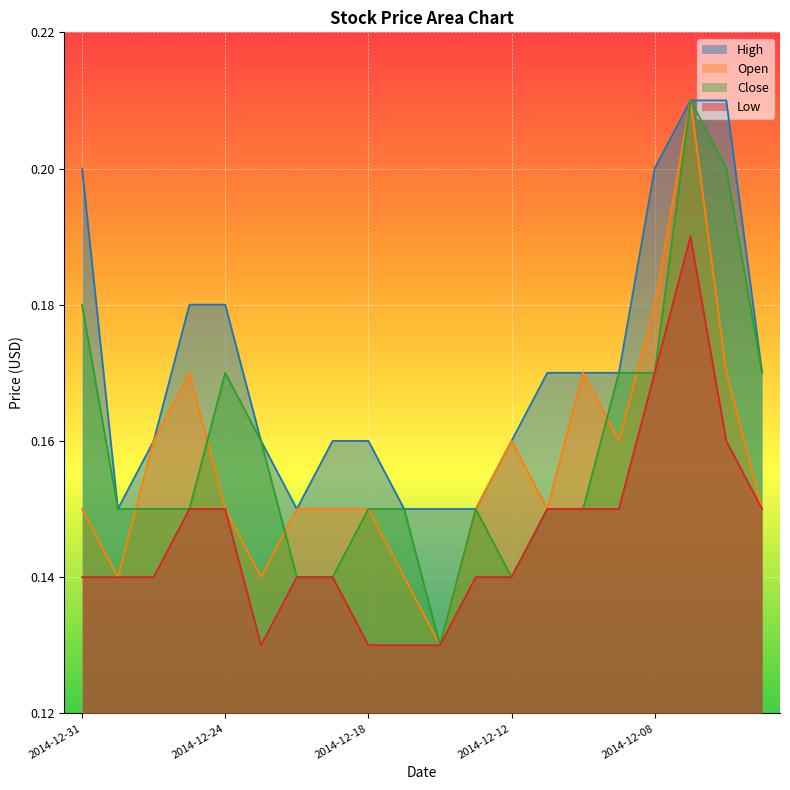

How many High values are between 0 and 1?

20